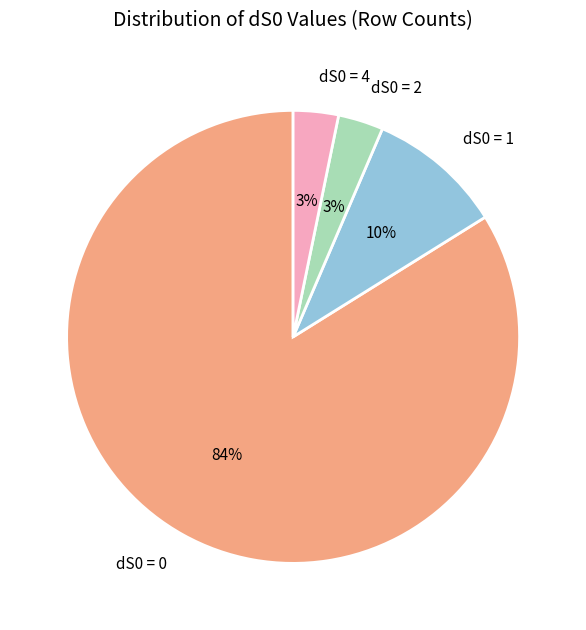

What is the largest slice in the pie chart?

dS0 = 0